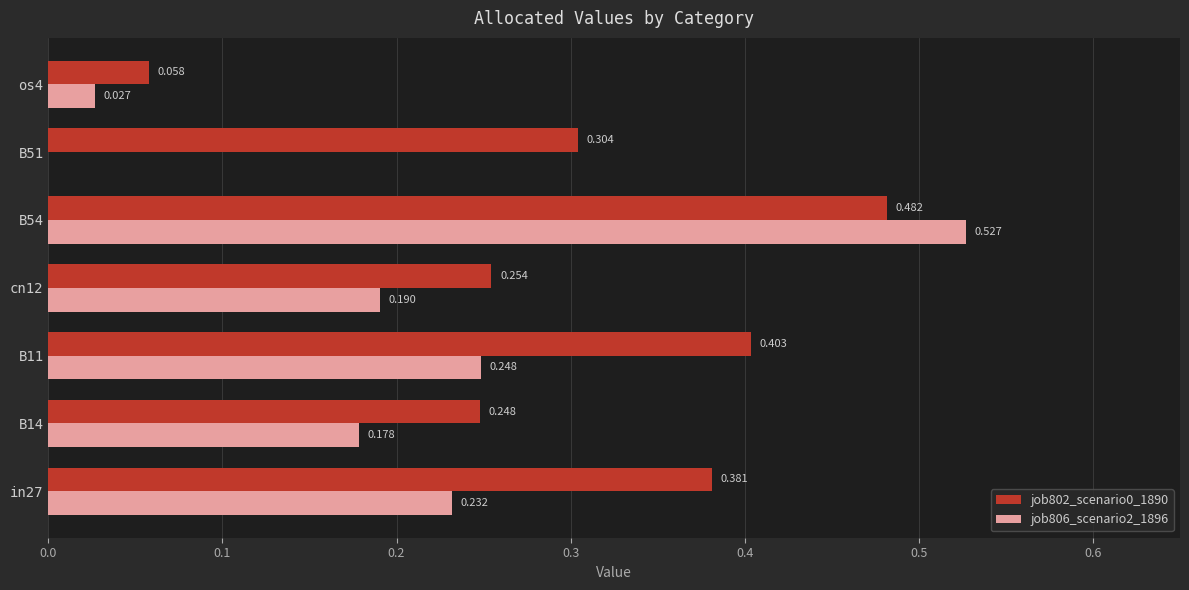

Is the value of job802_scenario0_1890 at cn12 greater than the value of job806_scenario2_1896 at in27?

Yes